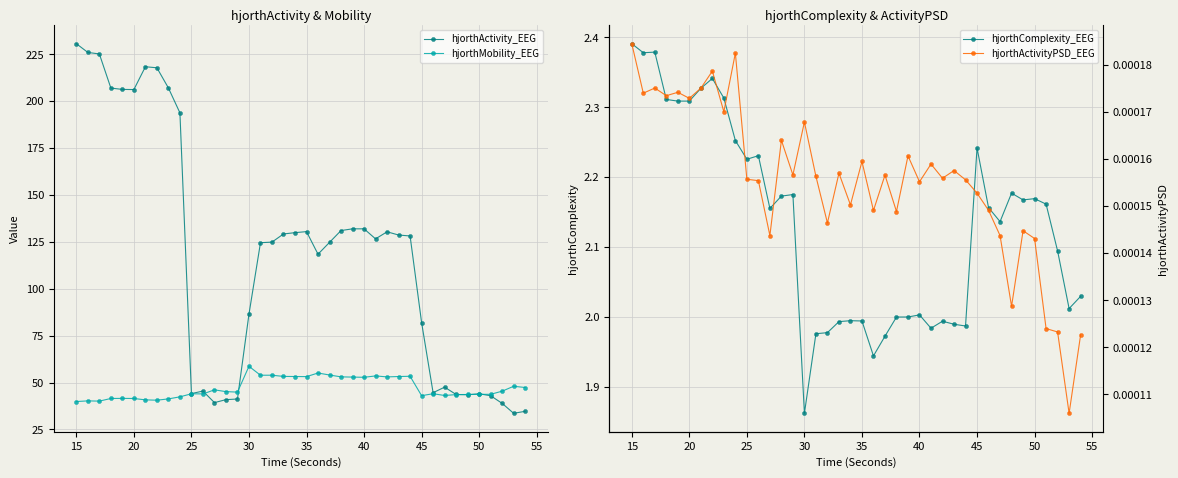

Which series ends up on top after the final intersection of hjorthActivity_EEG and hjorthMobility_EEG?

hjorthMobility_EEG